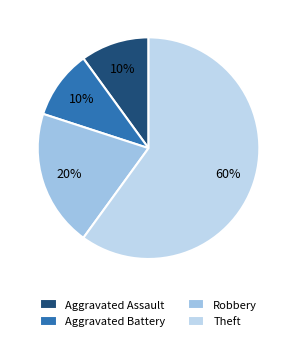

Rank the categories by value from highest to lowest.

Theft, Robbery, Aggravated Assault, Aggravated Battery